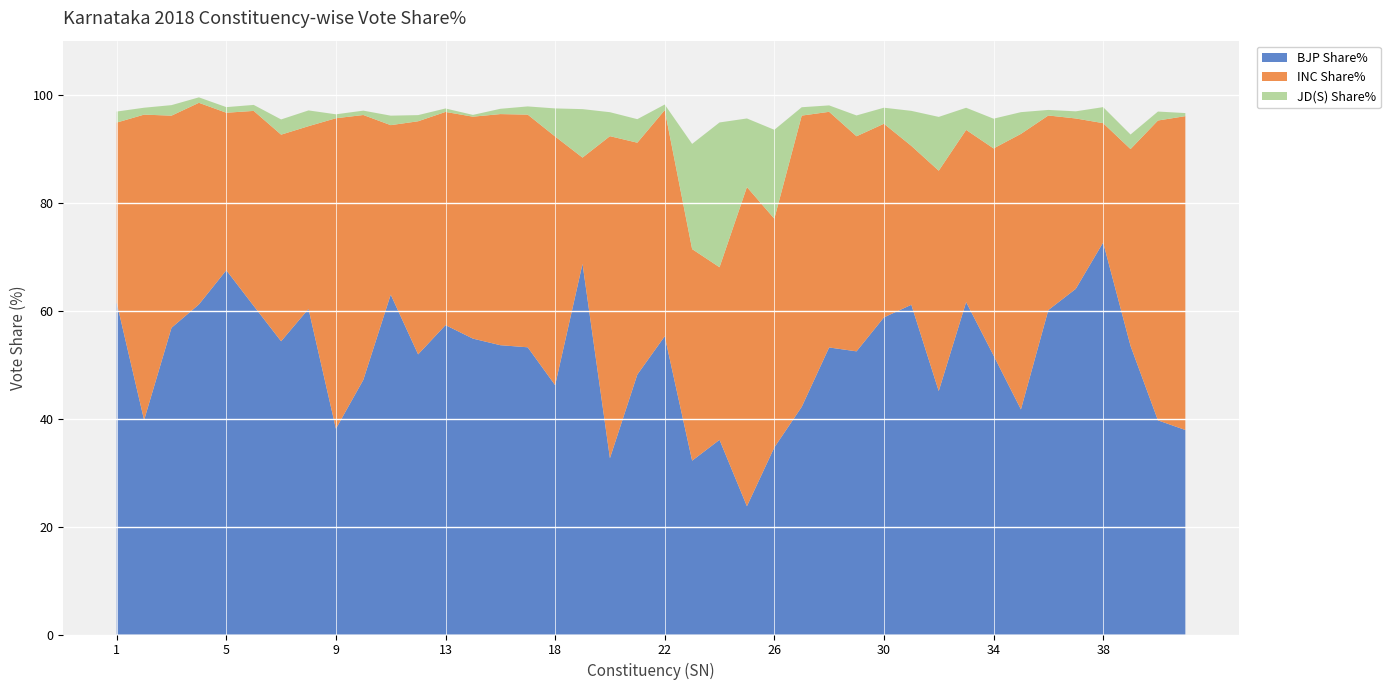

Reading right to left, extract all data points from this chart.

BJP Share%: 42=37.9	41=39.7	39=53.5	38=72.6	37=64.0	36=60.1	35=41.7	34=51.7	33=61.6	32=45.1	31=61.1	30=58.7	29=52.5	28=53.2	27=42.2	26=34.6	25=23.8	24=36.1	23=32.2	22=55.2	21=48.1	20=32.6	19=68.7	18=46.2	17=53.2	16=53.6	14=54.8	13=57.3	12=51.9	11=63.0	10=47.2	9=38.1	8=60.3	7=54.3	6=60.9	5=67.5	4=61.1	3=56.8	2=39.7	1=61.5
INC Share%: 42=58.1	41=55.5	39=36.5	38=22.1	37=31.6	36=36.0	35=51.0	34=38.4	33=31.9	32=40.8	31=29.4	30=35.9	29=39.8	28=43.6	27=54.0	26=42.4	25=59.1	24=32.0	23=39.2	22=41.9	21=43.0	20=59.7	19=19.7	18=46.1	17=43.1	16=42.8	14=41.1	13=39.5	12=43.2	11=31.4	10=49.1	9=57.5	8=33.9	7=38.3	6=36.1	5=29.2	4=37.4	3=39.3	2=56.6	1=33.4
JD(S) Share%: 42=0.6	41=1.7	39=2.7	38=3.0	37=1.3	36=1.0	35=4.0	34=5.5	33=4.1	32=10.0	31=6.5	30=3.0	29=3.9	28=1.2	27=1.6	26=16.5	25=12.7	24=26.8	23=19.5	22=1.0	21=4.4	20=4.4	19=9.0	18=5.2	17=1.5	16=1.0	14=0.3	13=0.6	12=1.1	11=1.8	10=0.8	9=0.7	8=2.9	7=2.8	6=1.1	5=1.0	4=1.0	3=1.9	2=1.3	1=2.0